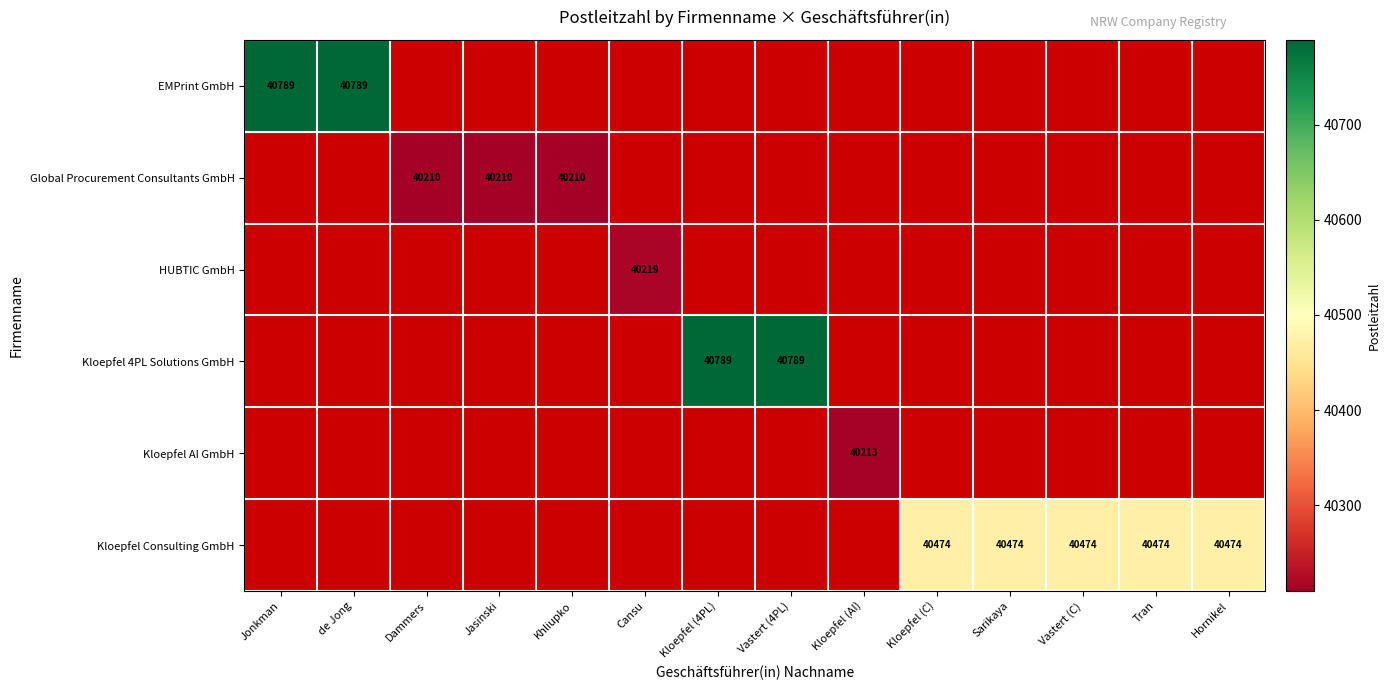

The value of Kloepfel Consulting GmbH at Vastert (C) is 14527. True or false?

False